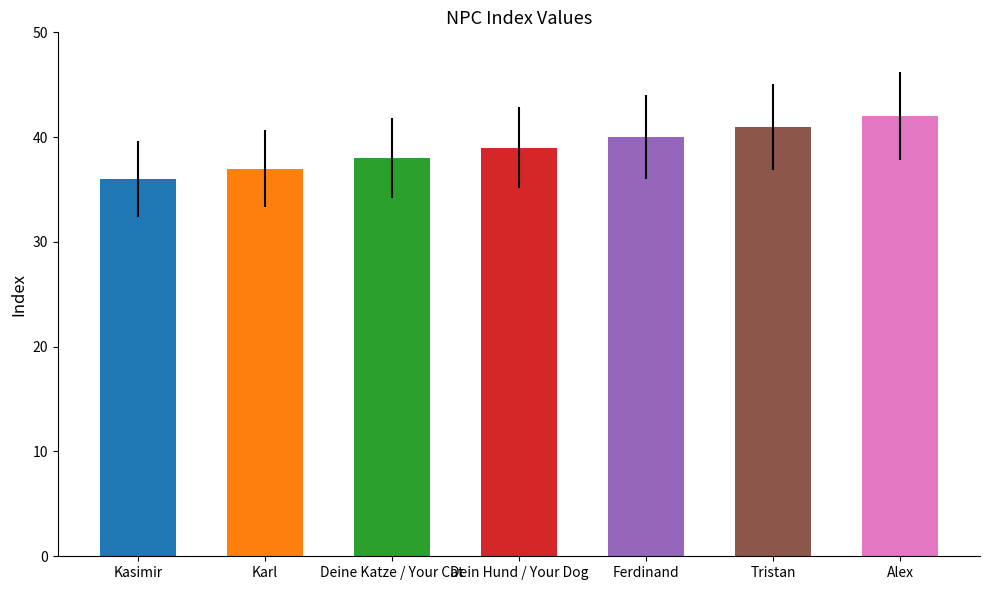

How many values are below 39?

3